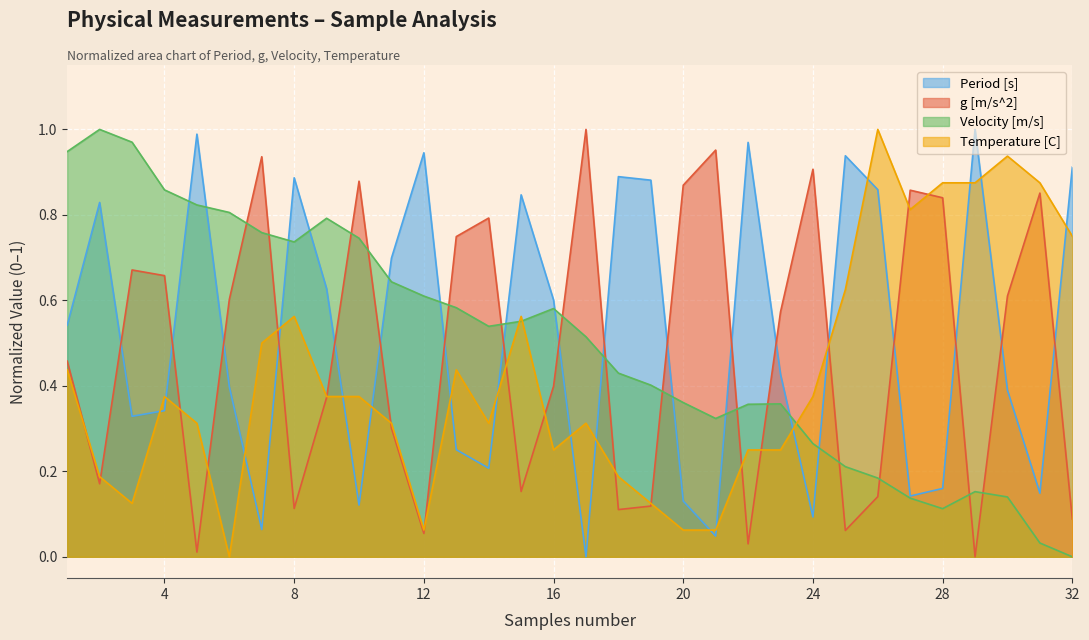

What is the difference between the second highest and minimum values in the Temperature [C] series?

0.9